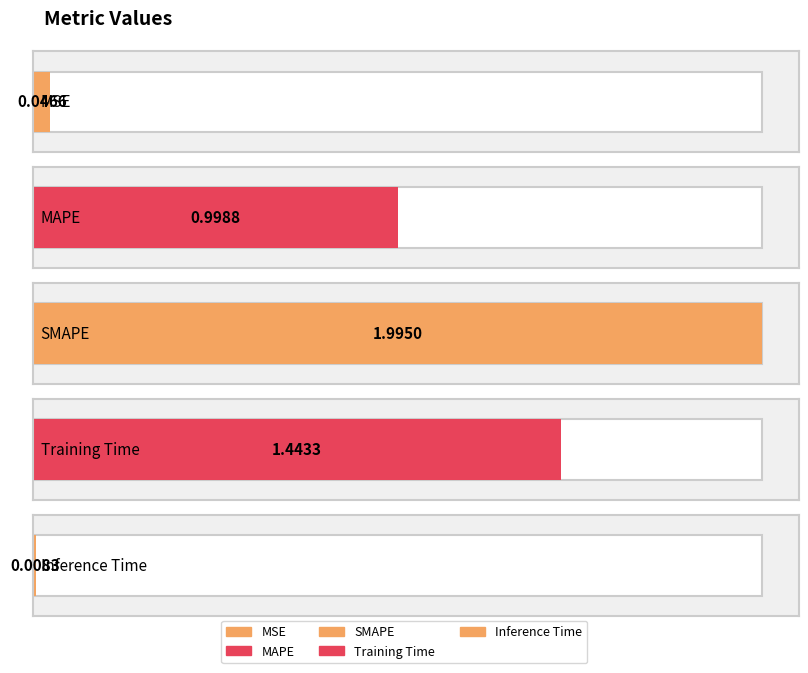

How many bars are there in total?

5